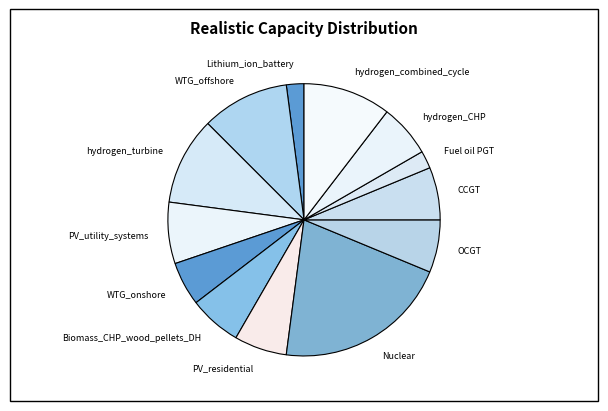

Is it true that OCGT is 6% of the pie?

True